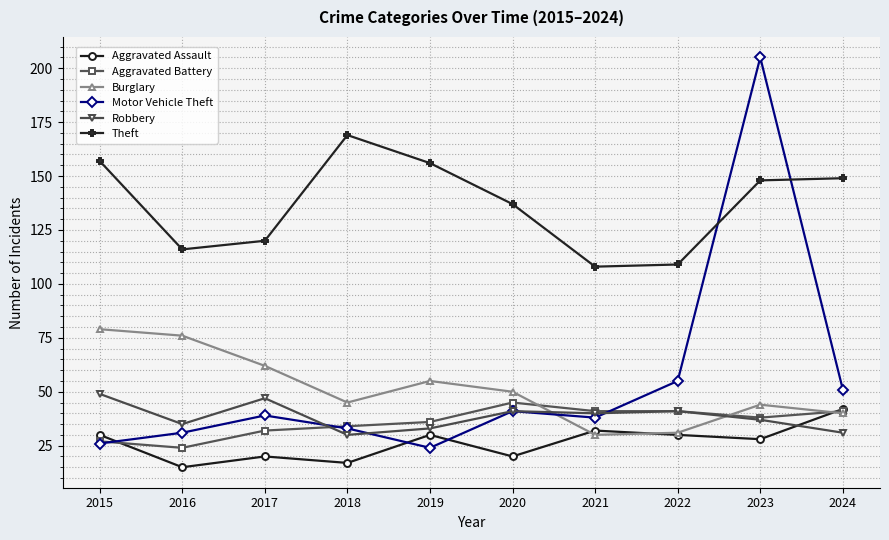

How many lines are shown in the chart?

6